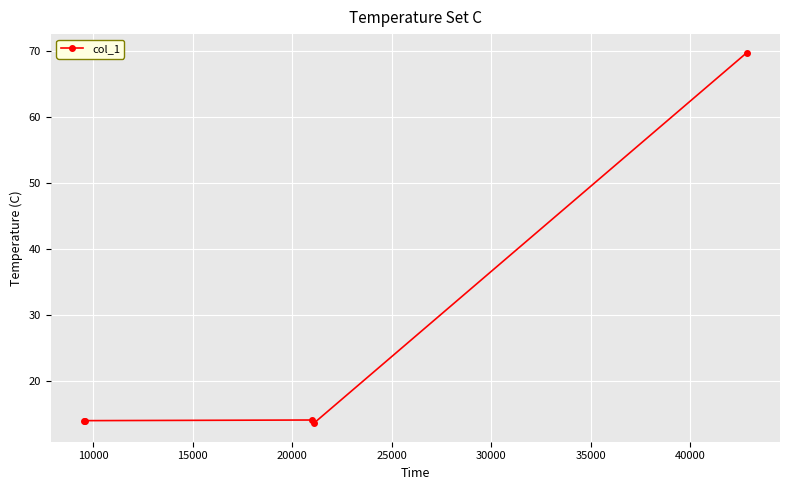

What is the difference between the maximum and minimum values?

56.3